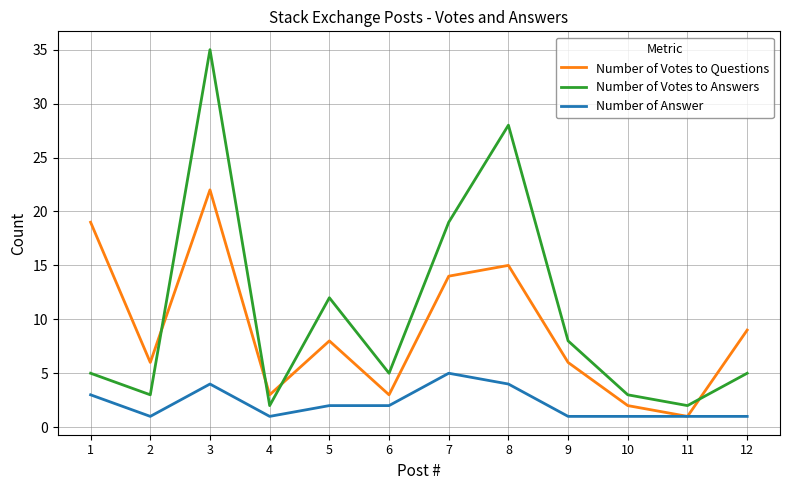

Which series has the largest range (max minus min)?

Number of Votes to Answers